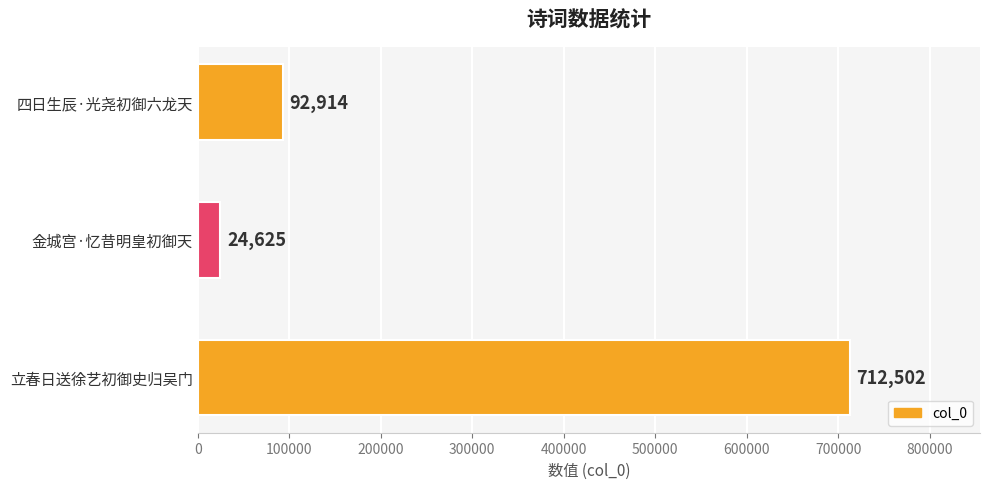

Which has a higher value, 立春日送徐艺初御史归吴门 or 四日生辰·光尧初御六龙天?

立春日送徐艺初御史归吴门